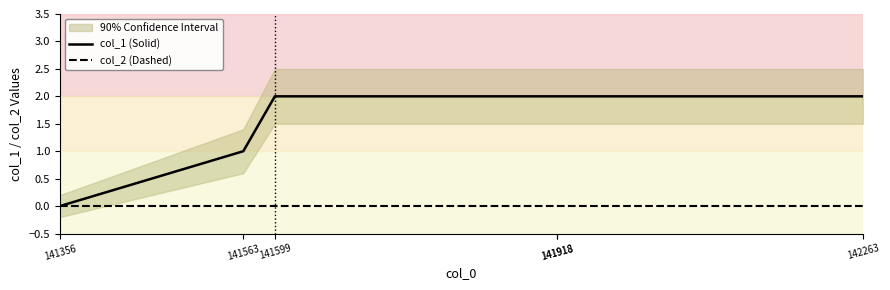

Reading right to left, extract all data points from this chart.

col_1 (Solid): 2	2	2	2	1	0
col_2 (Dashed): 0	0	0	0	0	0